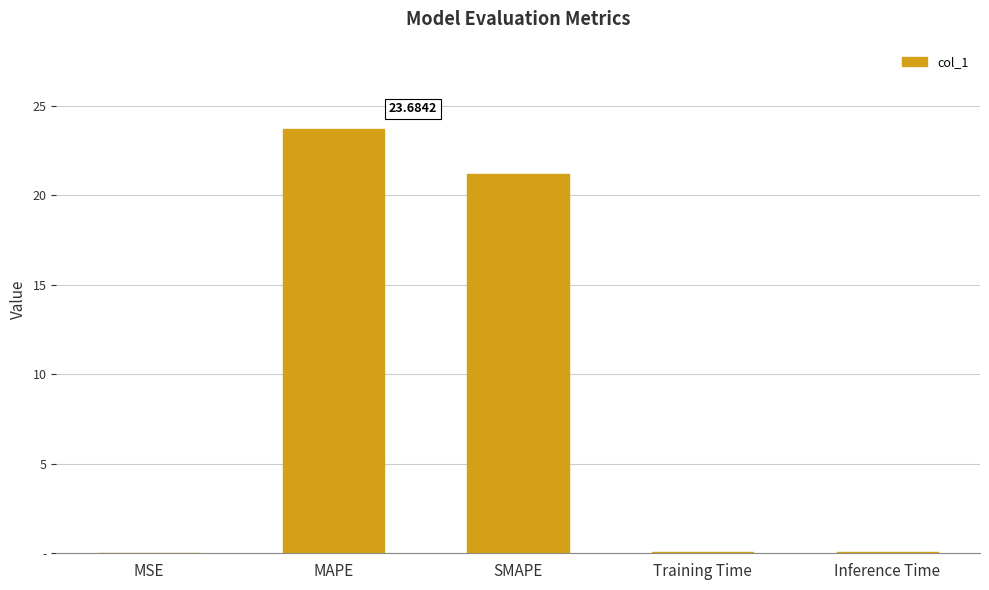

What is the change in value from SMAPE to Training Time?

-21.1